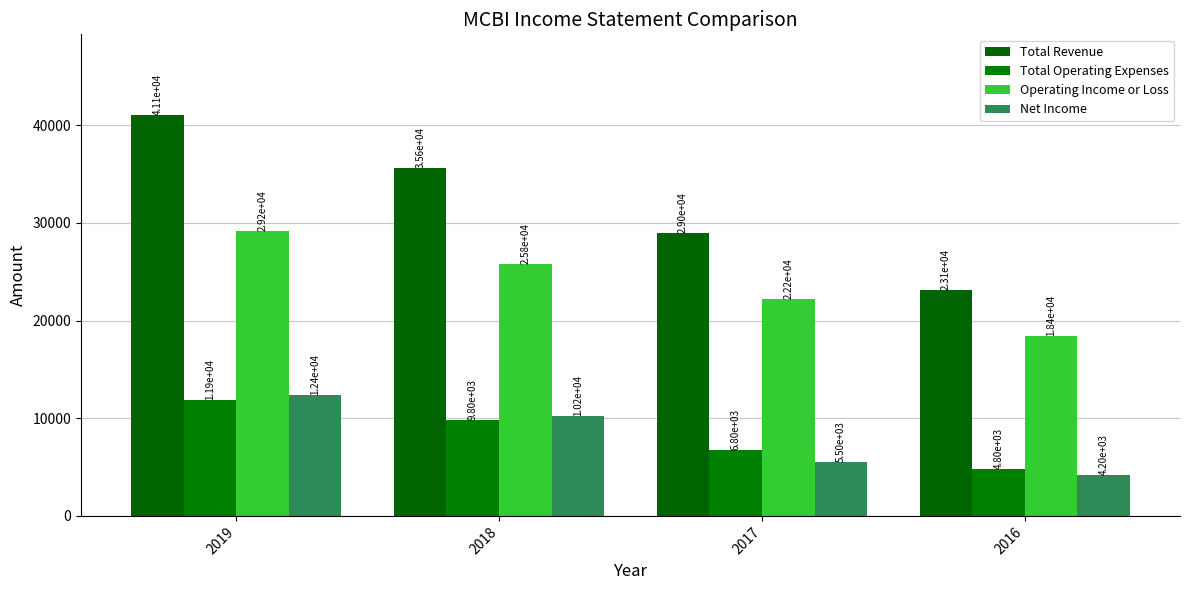

Which has a higher value, 2016 or 2019?

2019